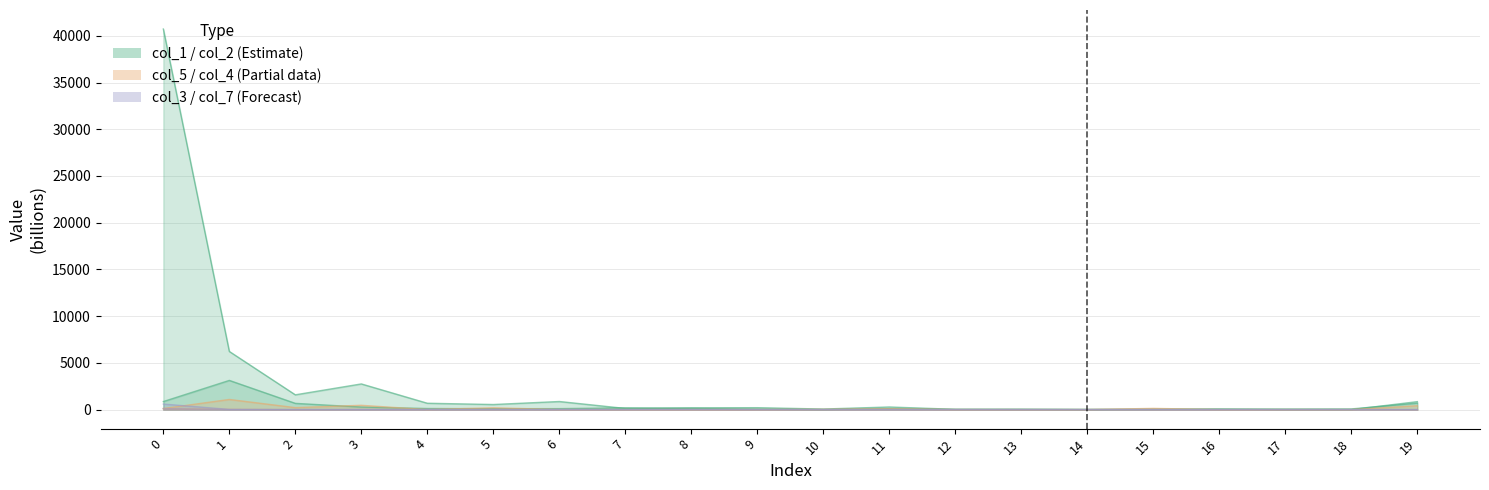

Between 11 and 13, which is larger?

11